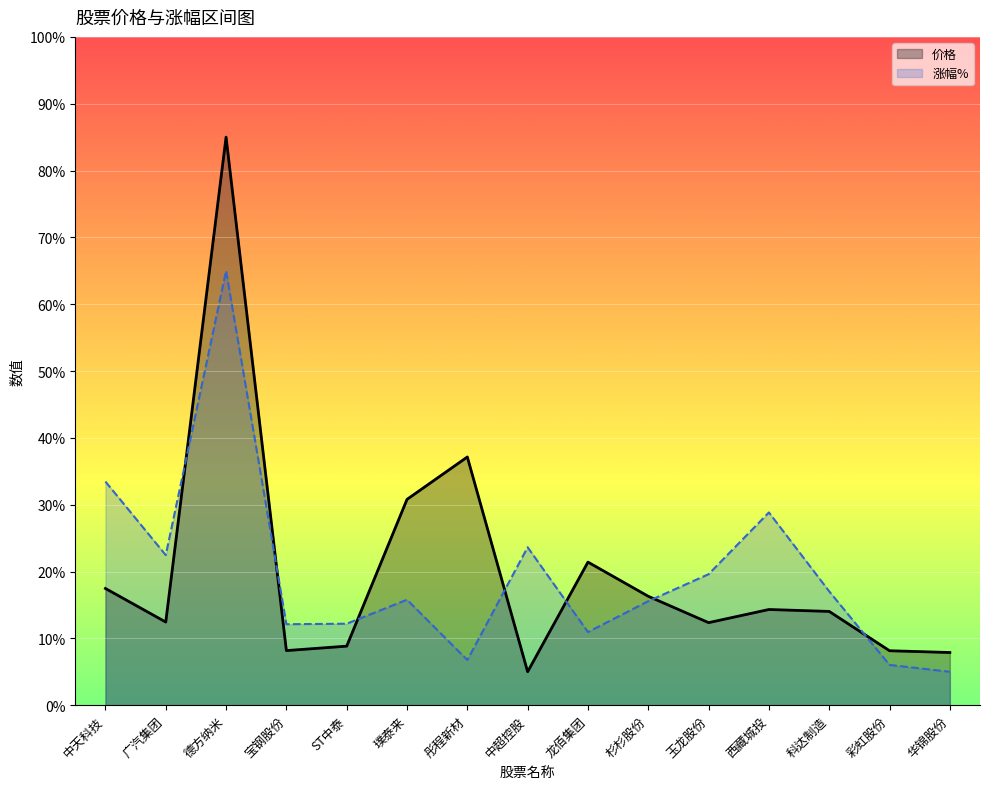

Reading left to right, transcribe all the data shown in this chart.

价格: 17.5	12.4	85.0	8.2	8.8	30.8	37.1	5.0	21.4	16.3	12.3	14.3	14.0	8.1	7.9
涨幅%: 33.5	22.5	65.0	12.1	12.2	15.8	6.8	23.6	10.9	15.6	19.6	28.8	17.0	6.0	5.0